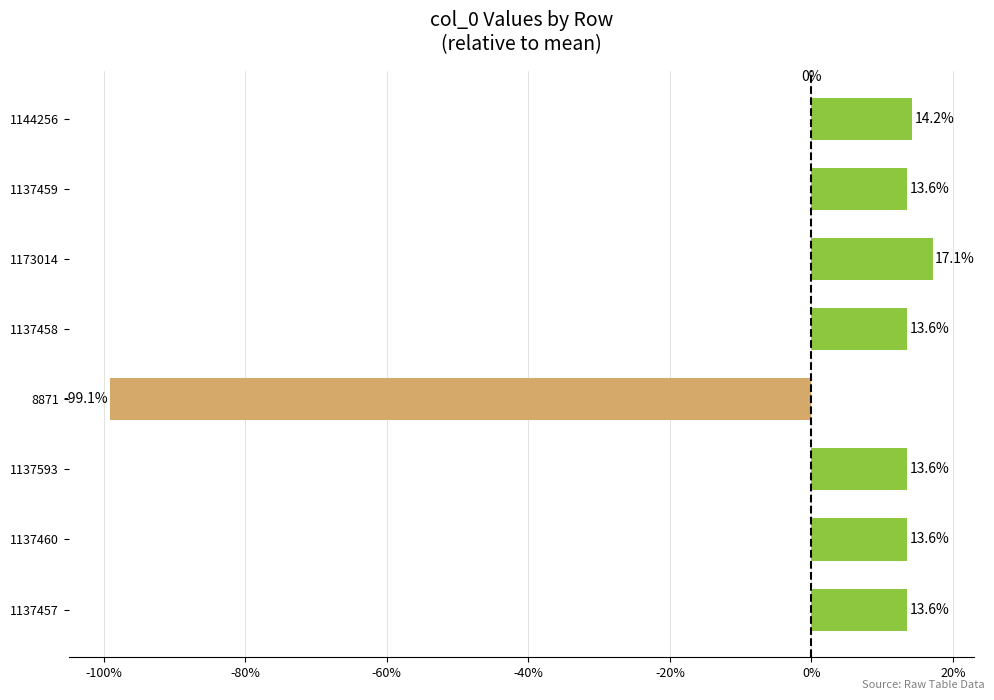

Which has a higher value, 8871 or 1137457?

1137457